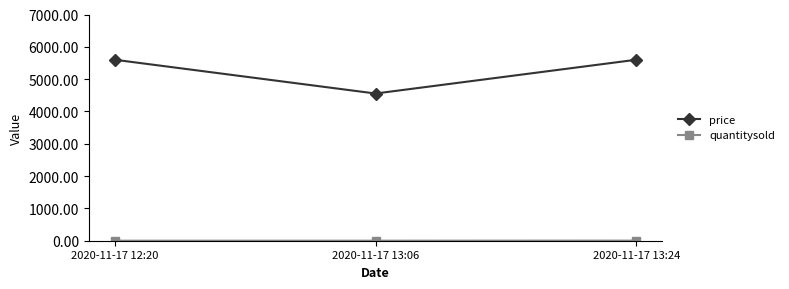

Which category has the lowest value in the price series?

2020-11-17 13:06